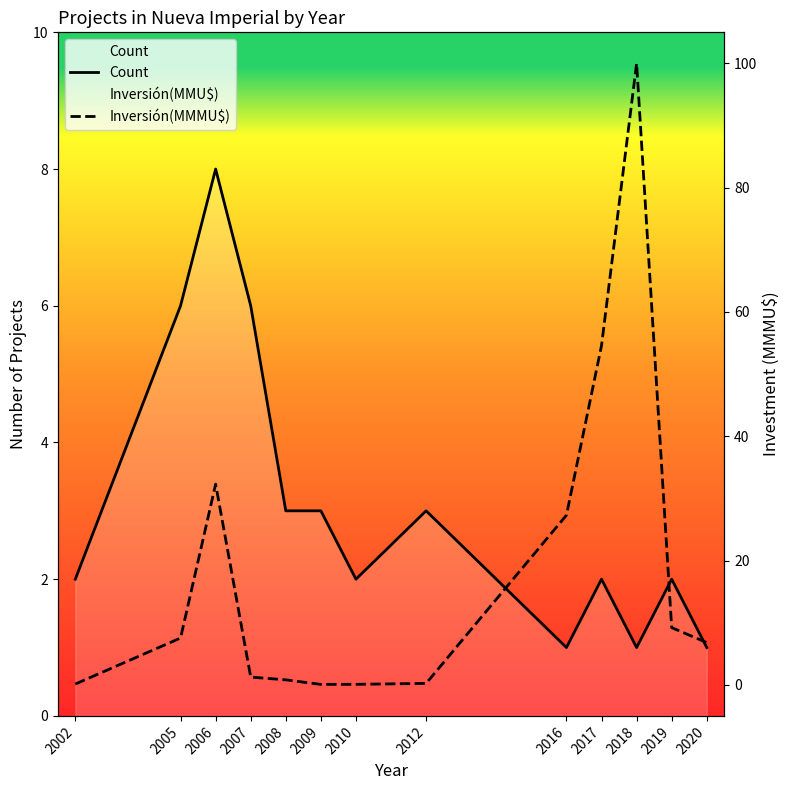

What is the maximum value shown in the chart?

100.0